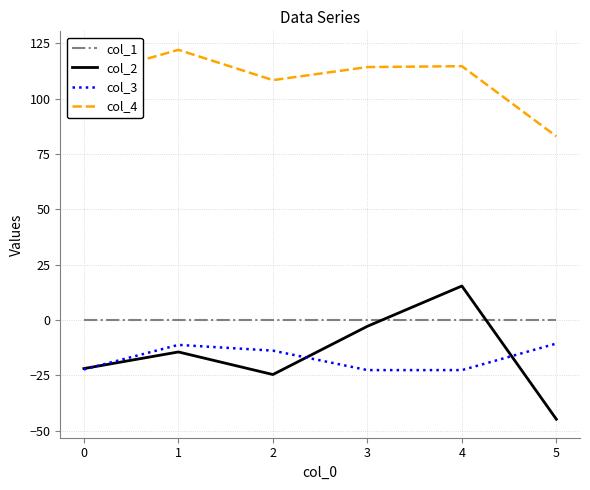

What is the difference between the col_2 values at 4 and 3?

18.2